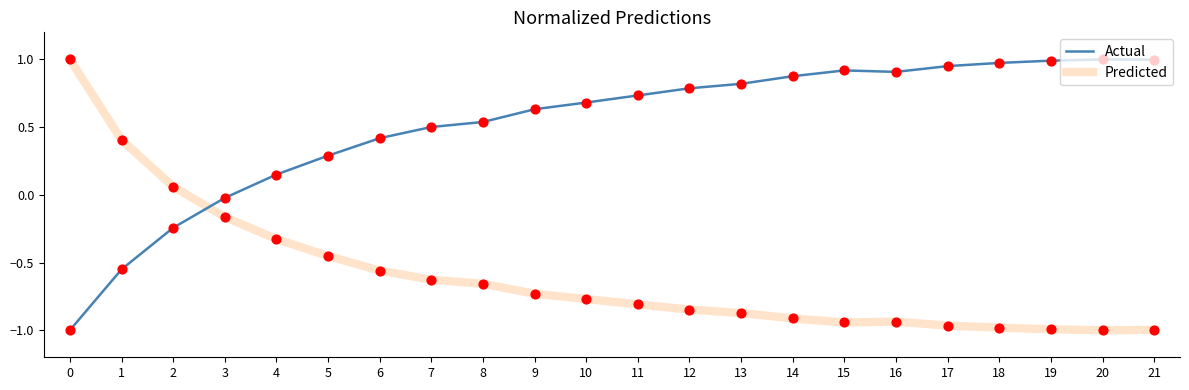

What is the difference between the highest and lowest values at 16?

1.8